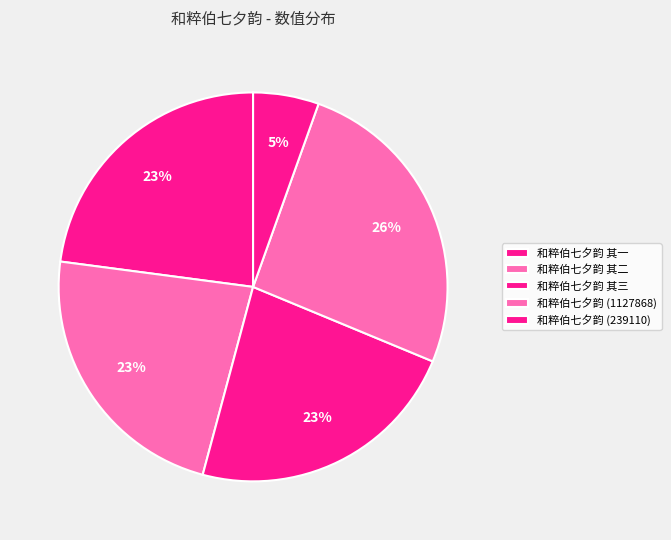

Is there any slice that represents more than half of the pie?

No